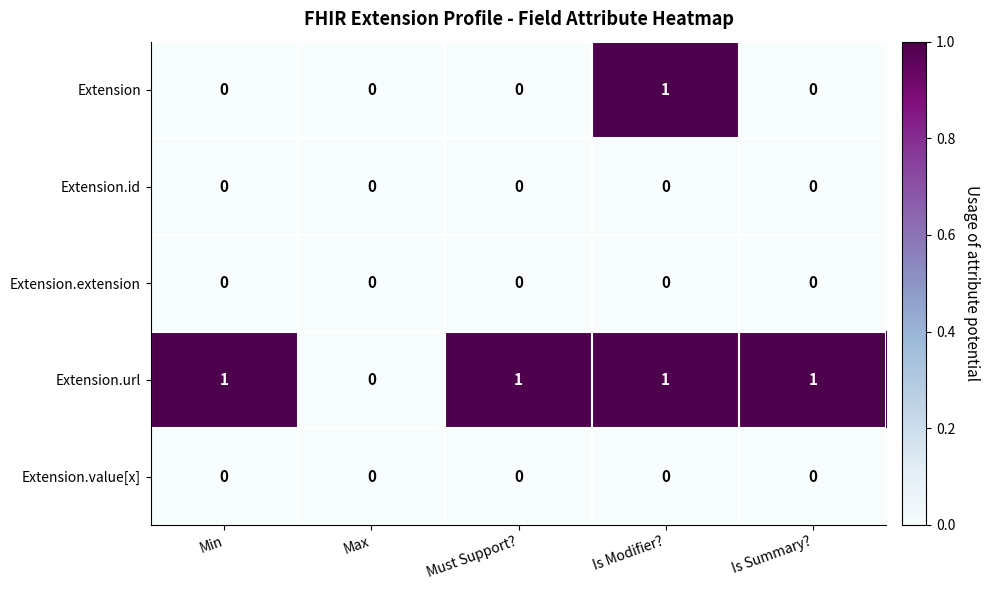

Which series has the largest total across all categories?

Extension.url